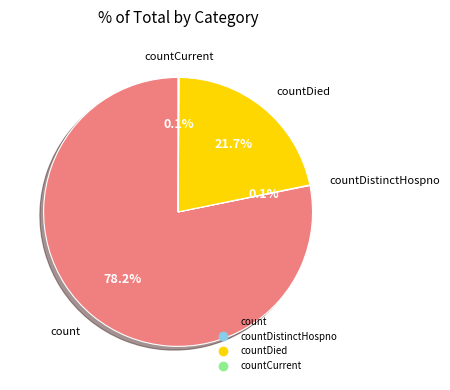

Is there a majority slice in this chart?

Yes